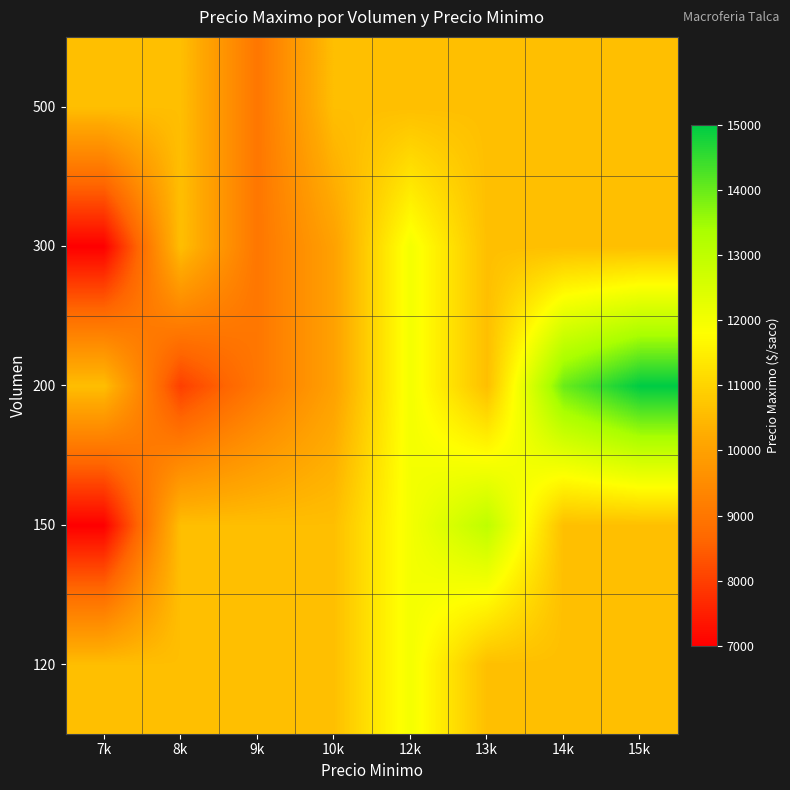

Count the number of categories in the chart.

8